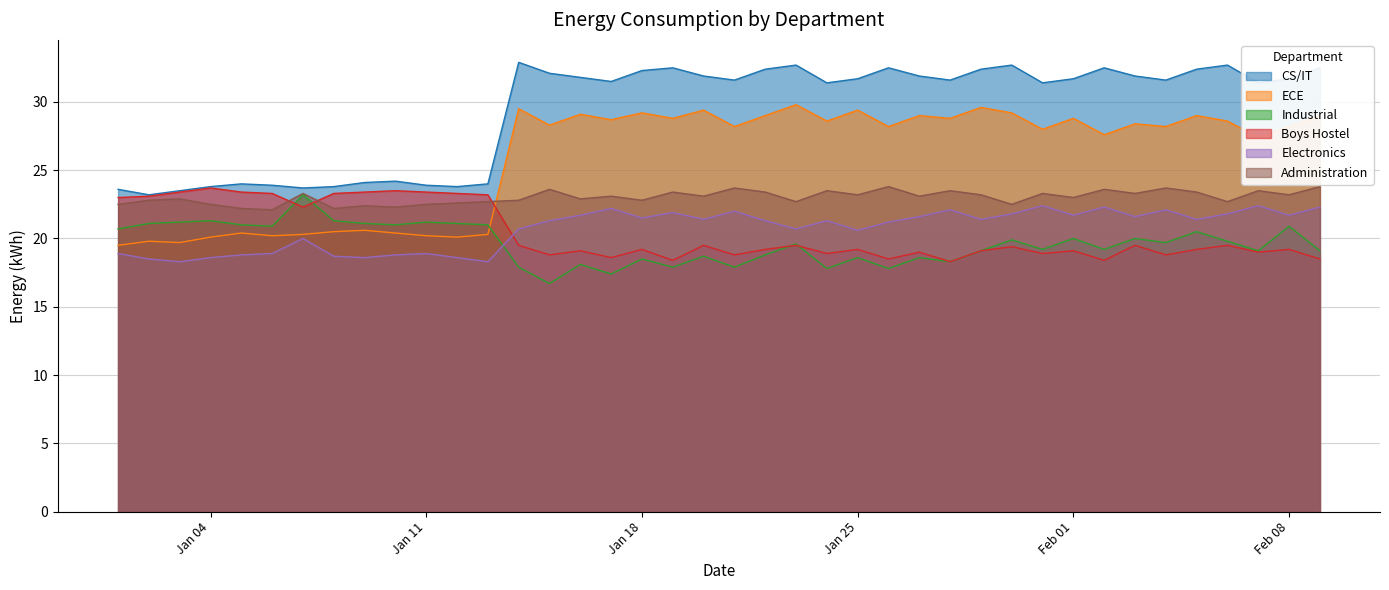

At which category does Boys Hostel reach its first local valley?

2022-01-07